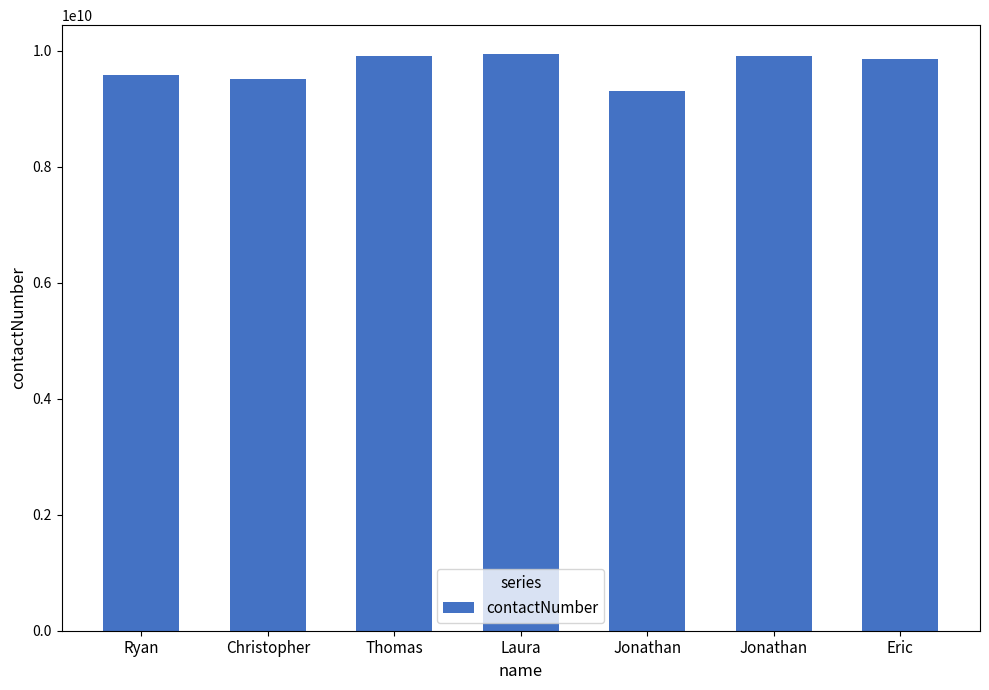

Reading right to left, list all the values displayed in this chart.

Eric=9863740838	Jonathan=9916089975	Jonathan=9300133057	Laura=9942046795	Thomas=9903812782	Christopher=9514456651	Ryan=9573509614